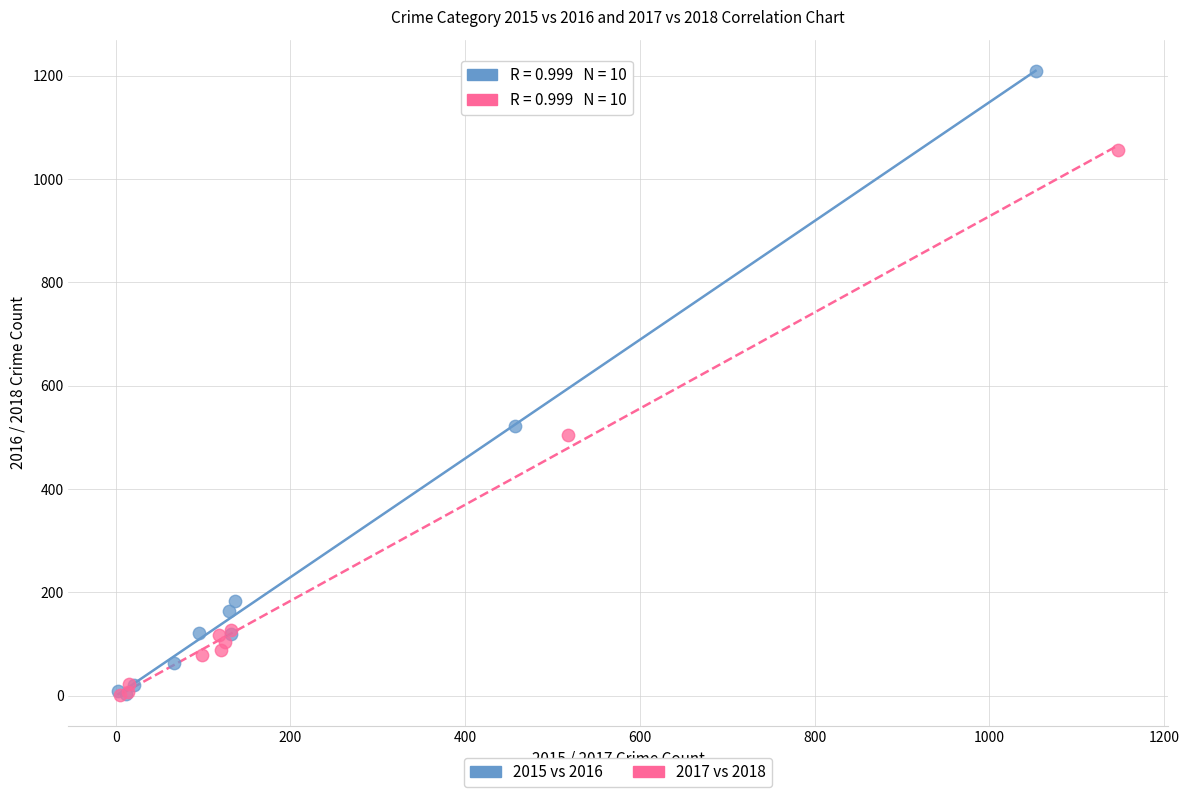

Which series has the widest spread of Y values?

2015 vs 2016